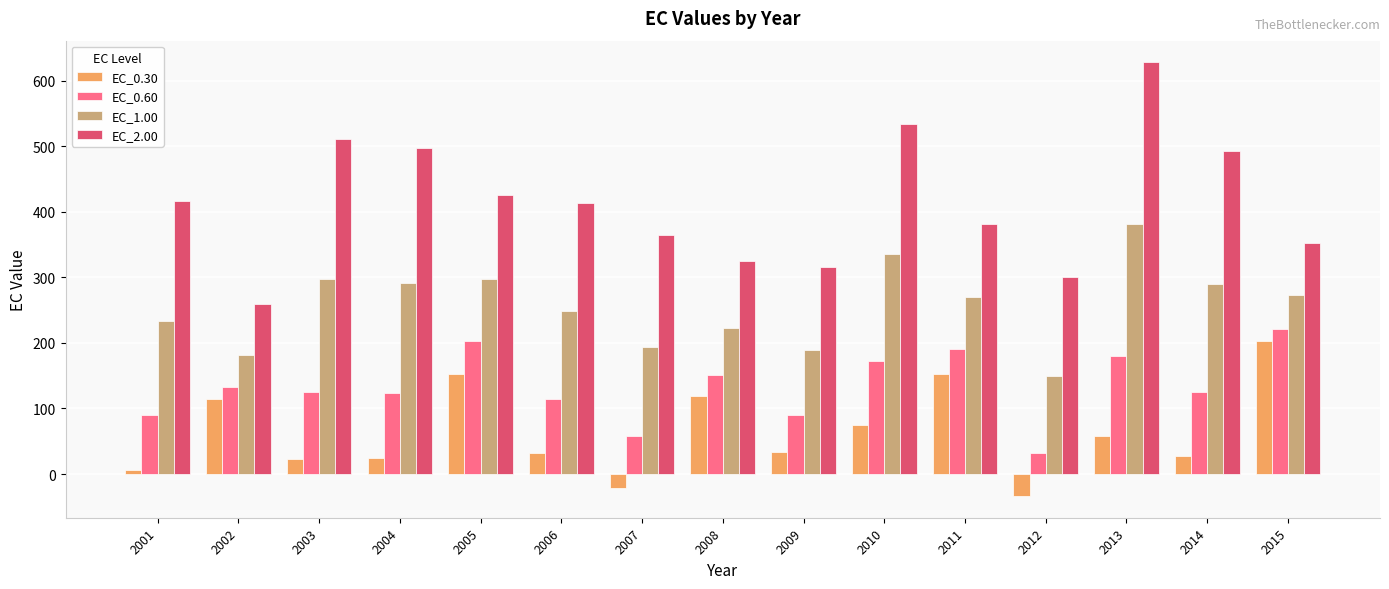

What is the smallest value displayed?

-33.5